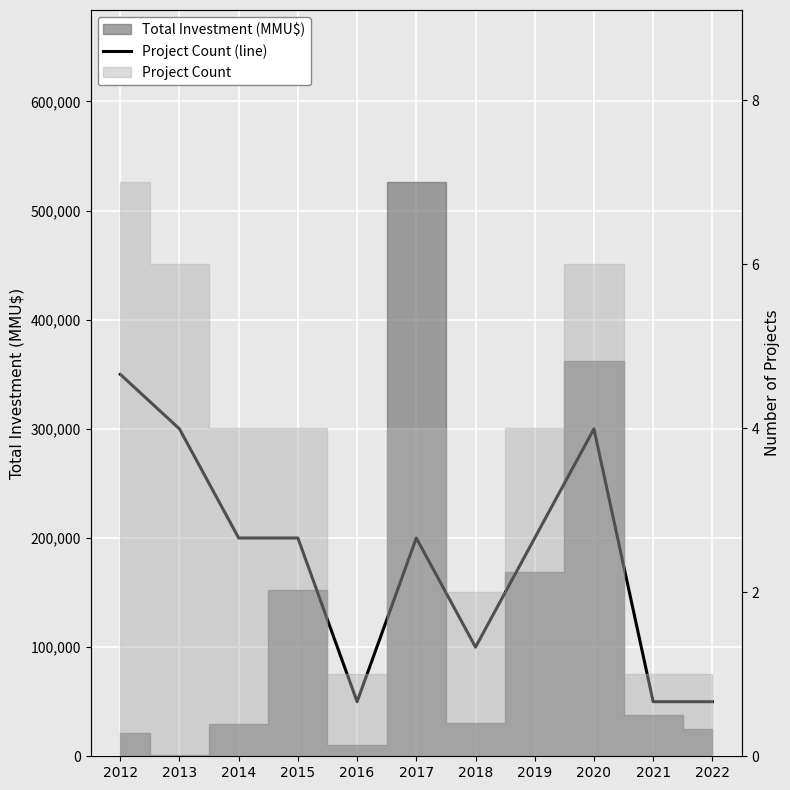

How many values are between 50000 and 300000?

10